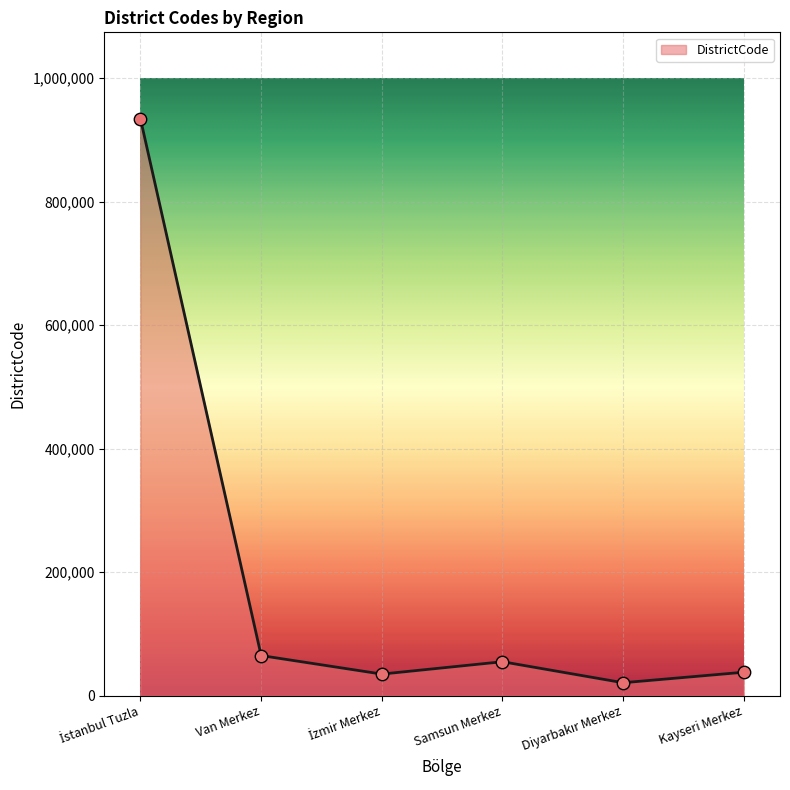

Where is the first local maximum?

Samsun Merkez